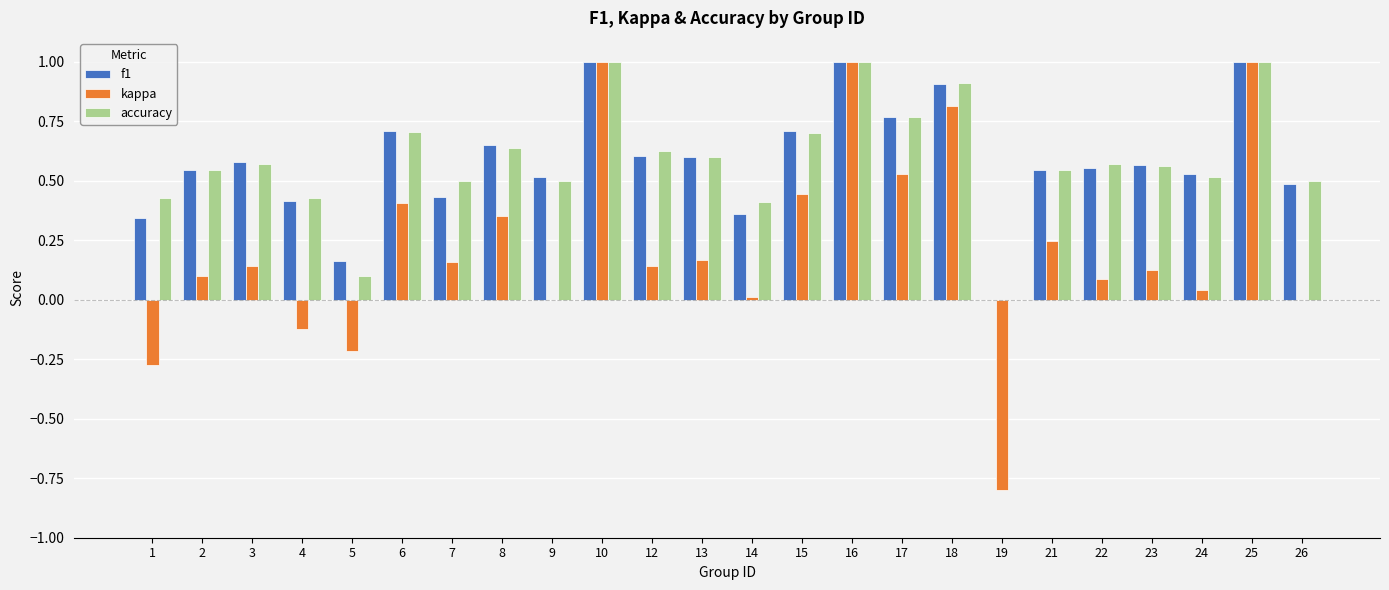

What is the sum of the accuracy values at 17 and 9?

1.3